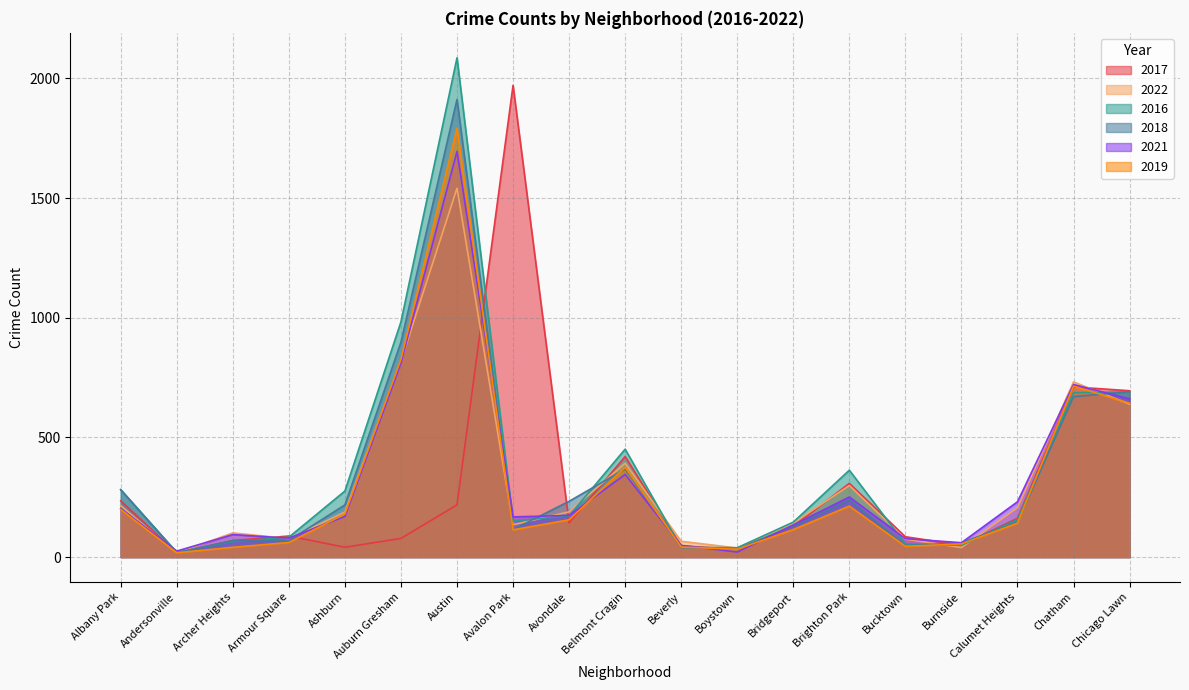

How many lines are shown in the chart?

6